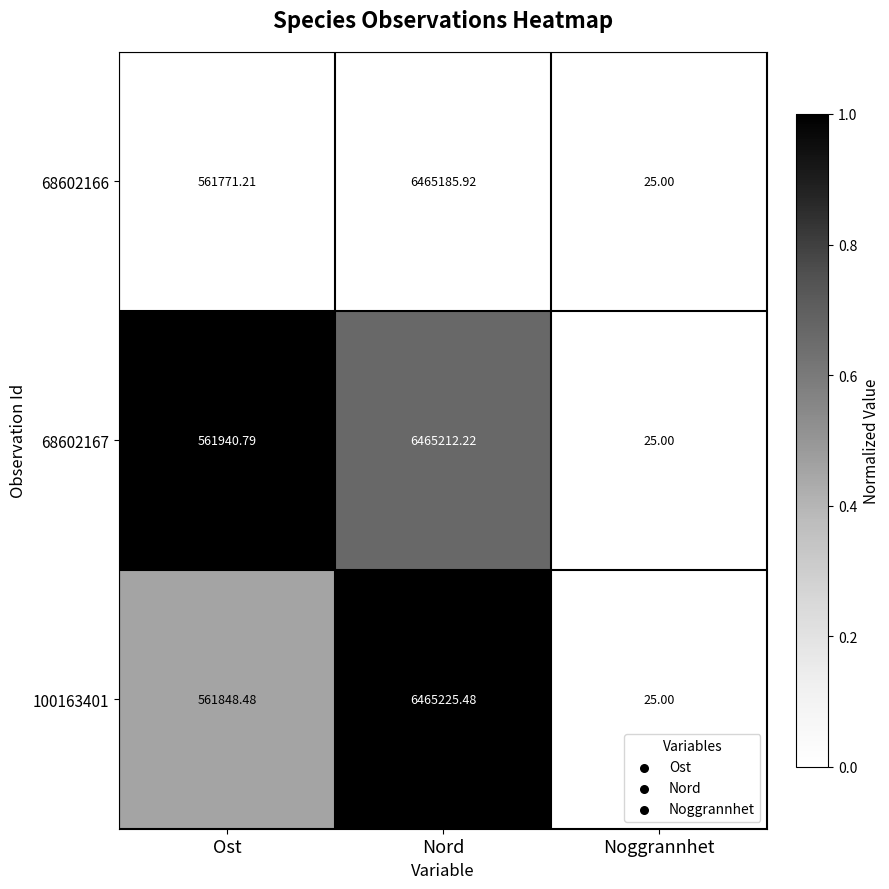

List the labels in order of 100163401 value, smallest first.

Noggrannhet, Ost, Nord